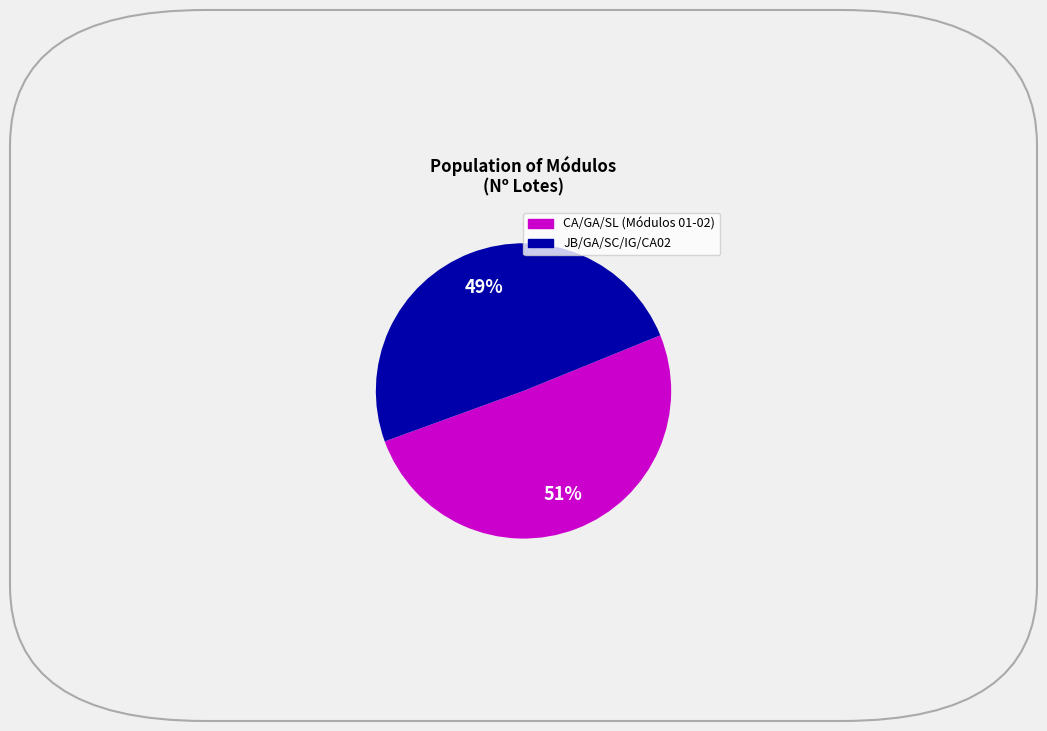

Is there a majority slice in this chart?

Yes